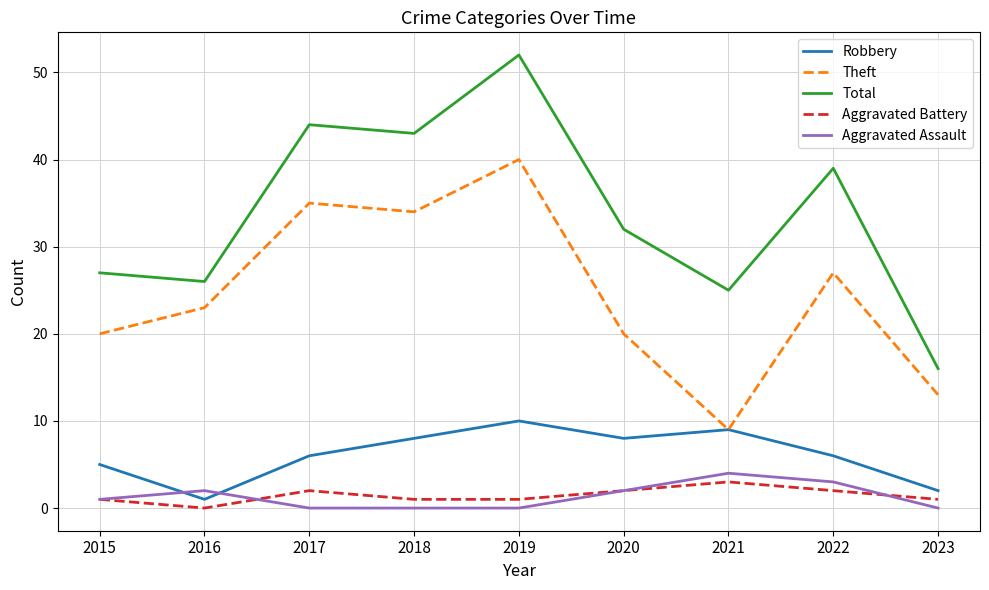

Where is the first local maximum for Theft?

2017